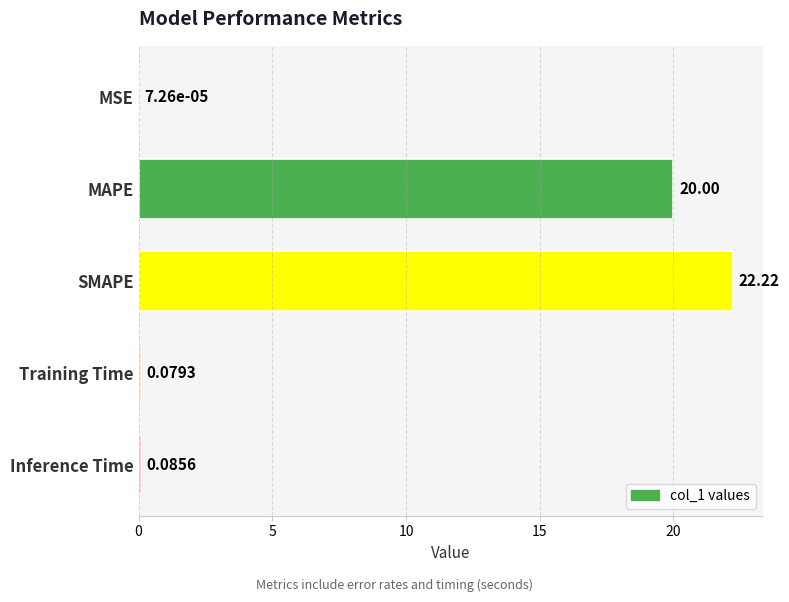

Between Inference Time and SMAPE, which is larger?

SMAPE